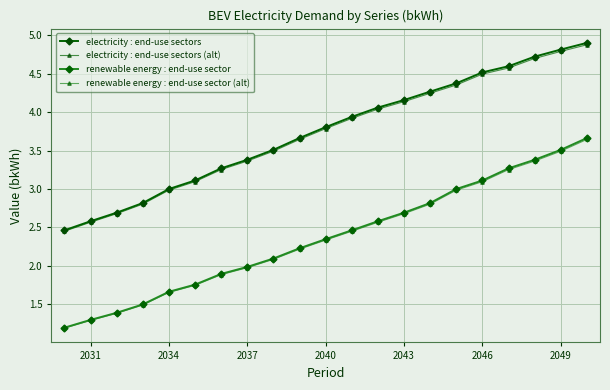

What is the value of the electricity : end-use sectors (alt) point at the 19th from the left?

4.7